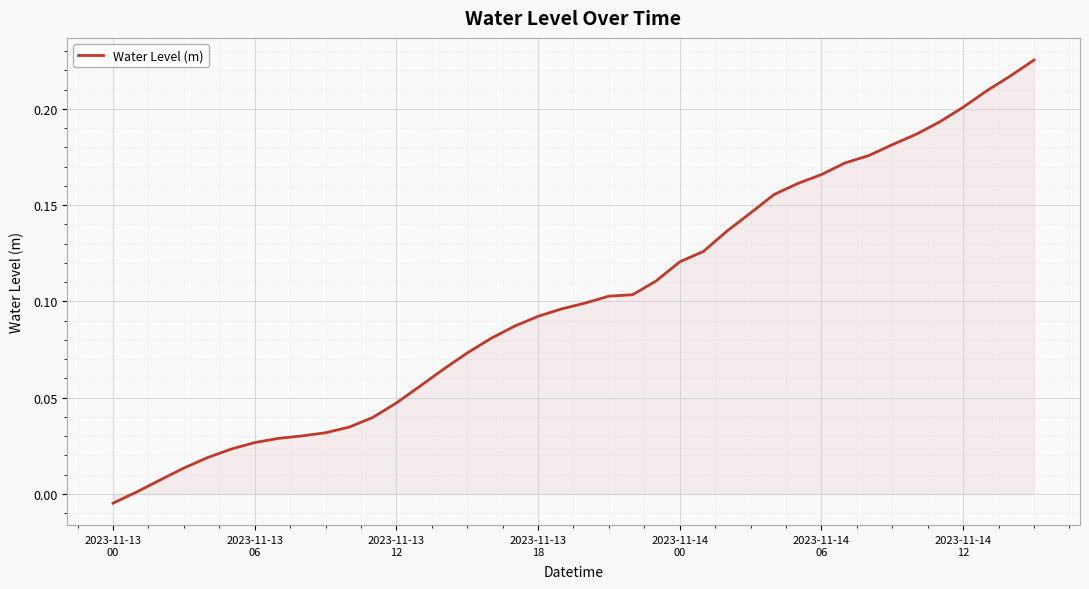

Does the chart have visible grid lines?

Yes